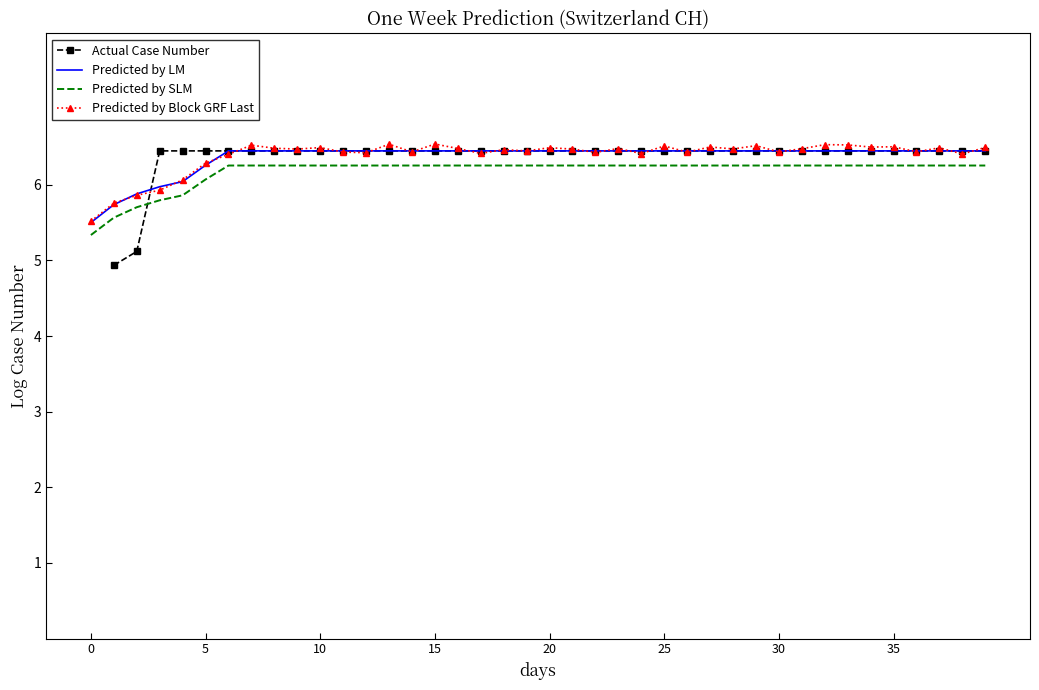

What is the average value of the Predicted by LM series?

6.4